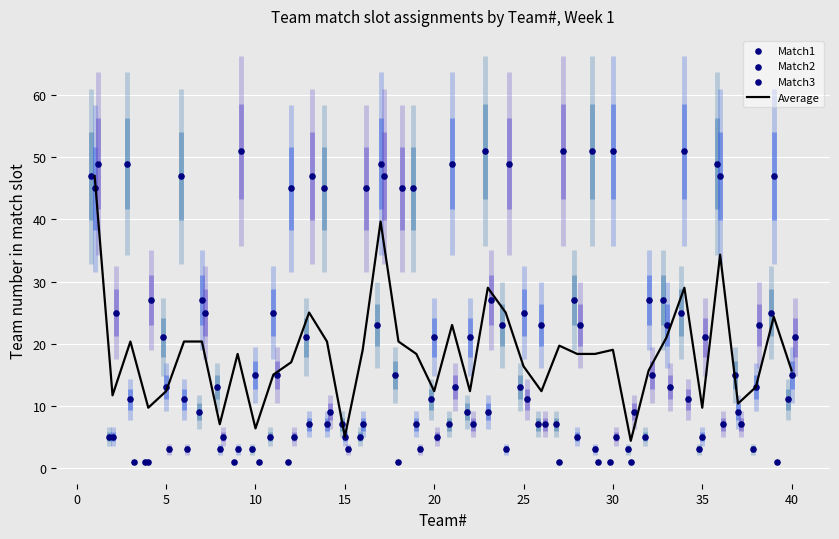

Which series reaches the maximum Y coordinate?

Match1